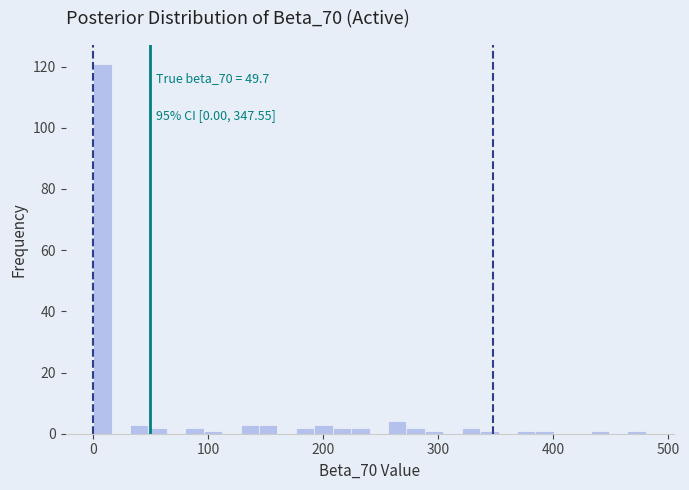

Read against the x-axis, roughly where is the centre of the tallest bar?

10